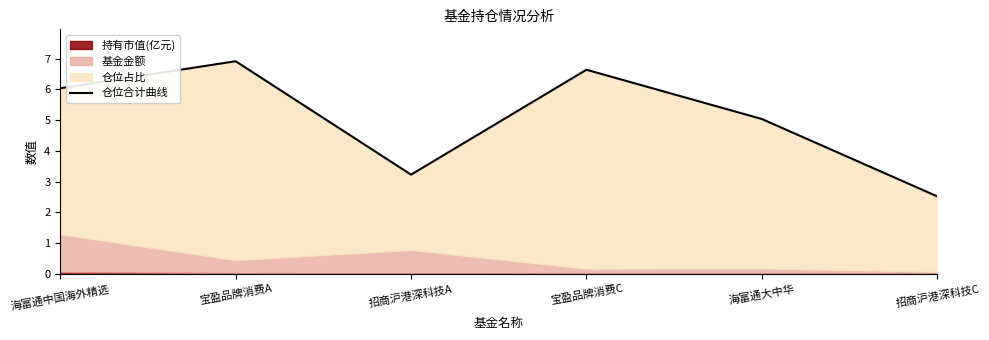

What is the difference between the maximum and minimum values?

4.4